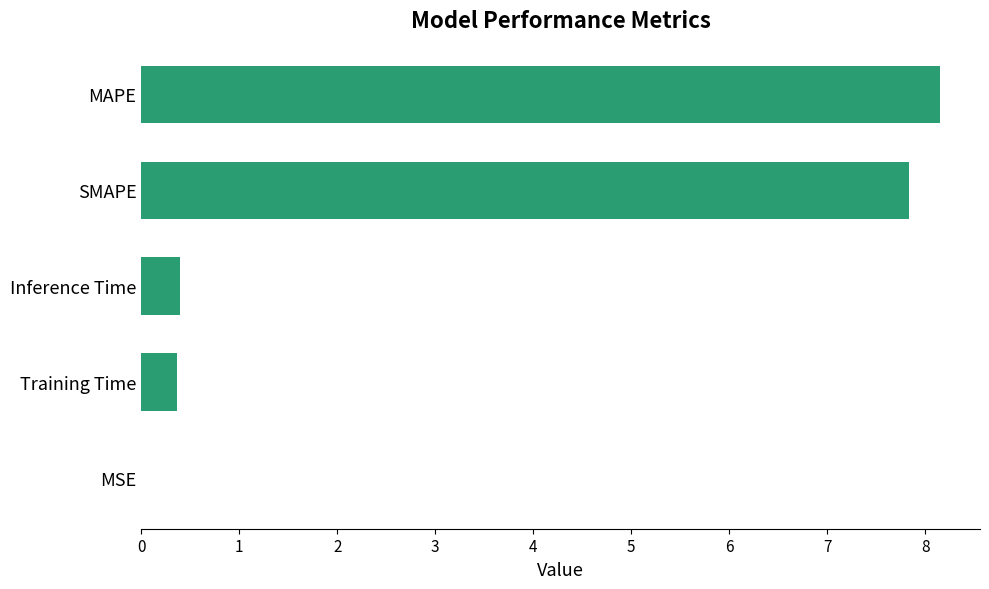

How many categories are shown in the chart?

5